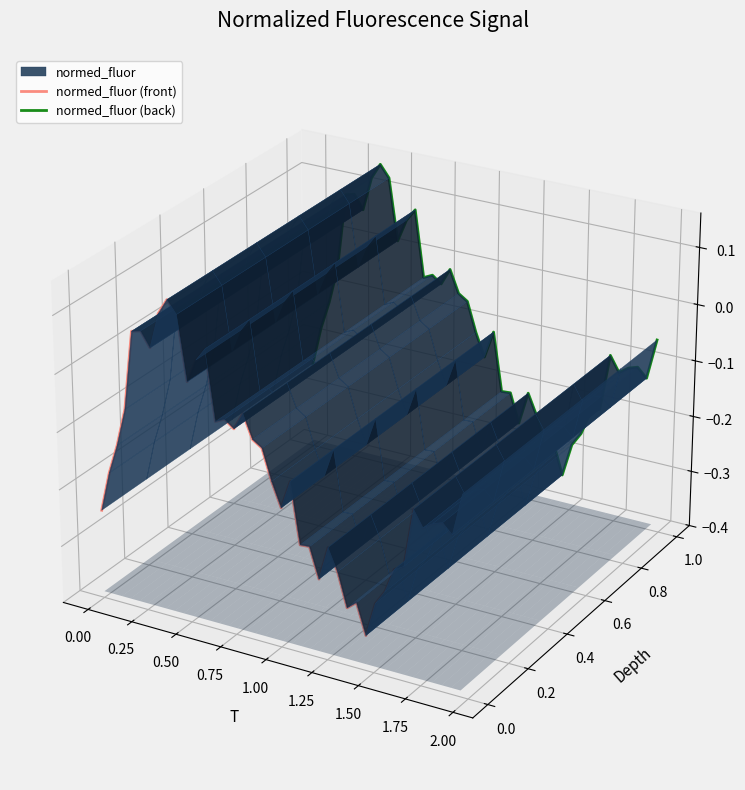

What is the sum of all normed_fluor (back) values?

0.8